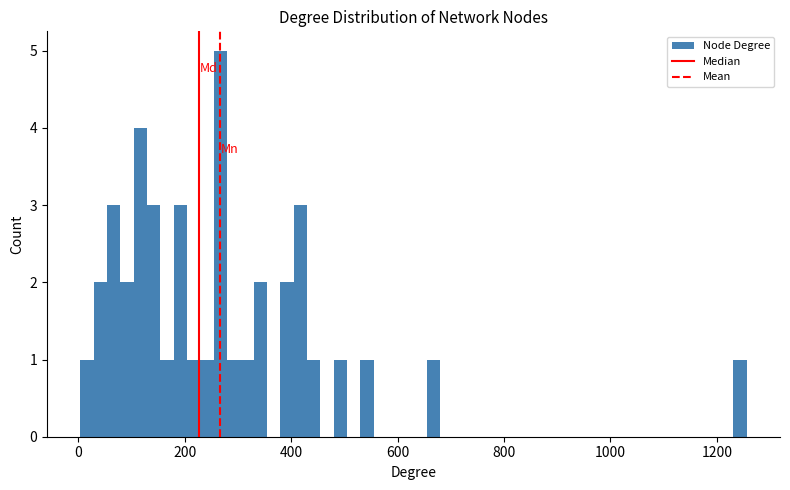

Around what value on the x-axis is the tallest bar? Give the approximate position of its centre, as read against the axis.

260